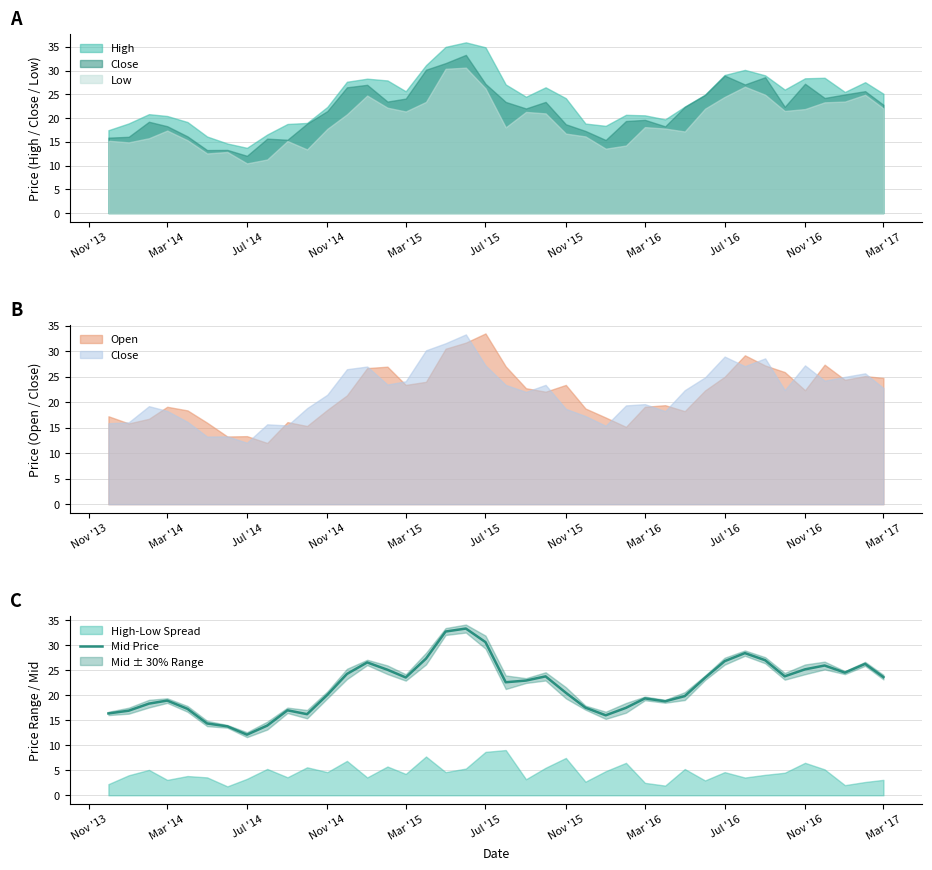

What is the maximum value for Mid Price?

33.3